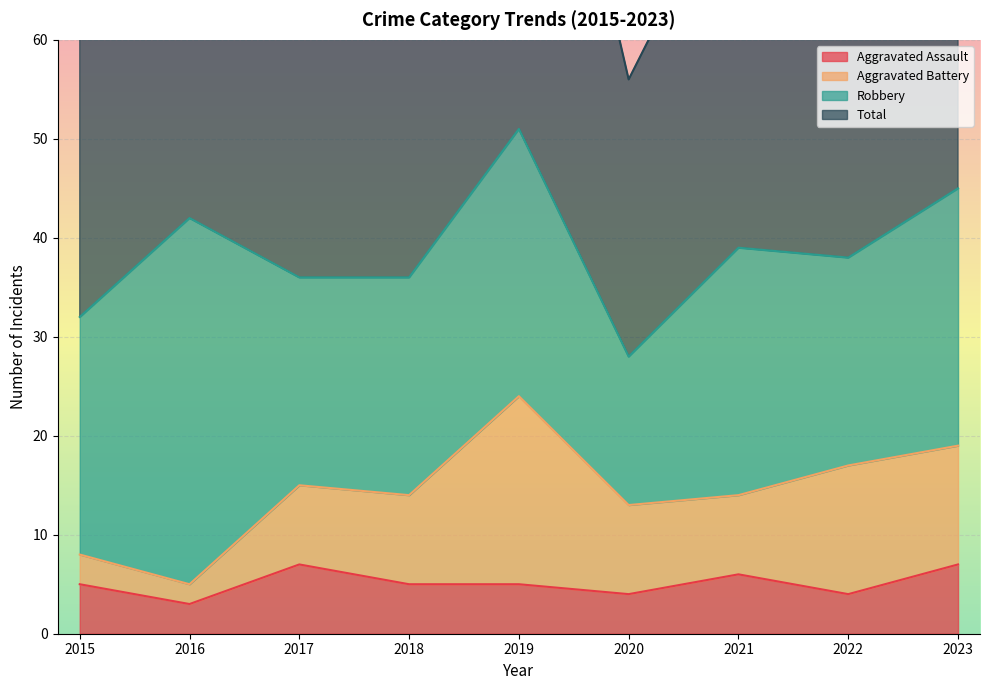

Which category has the lowest value across all series?

2016